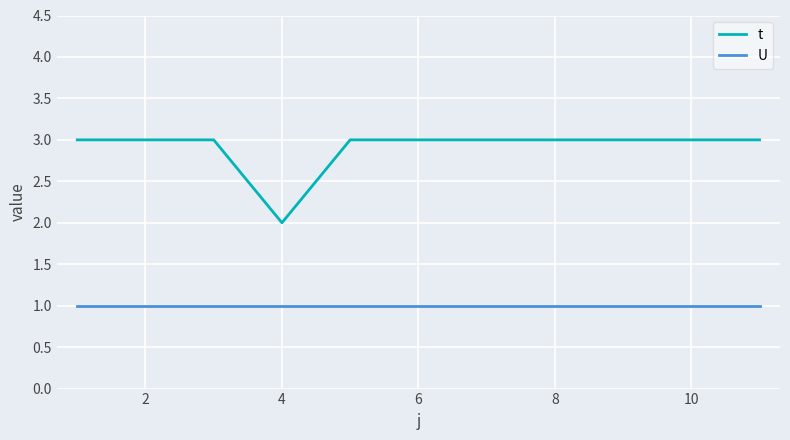

Which series has the largest total across all categories?

t